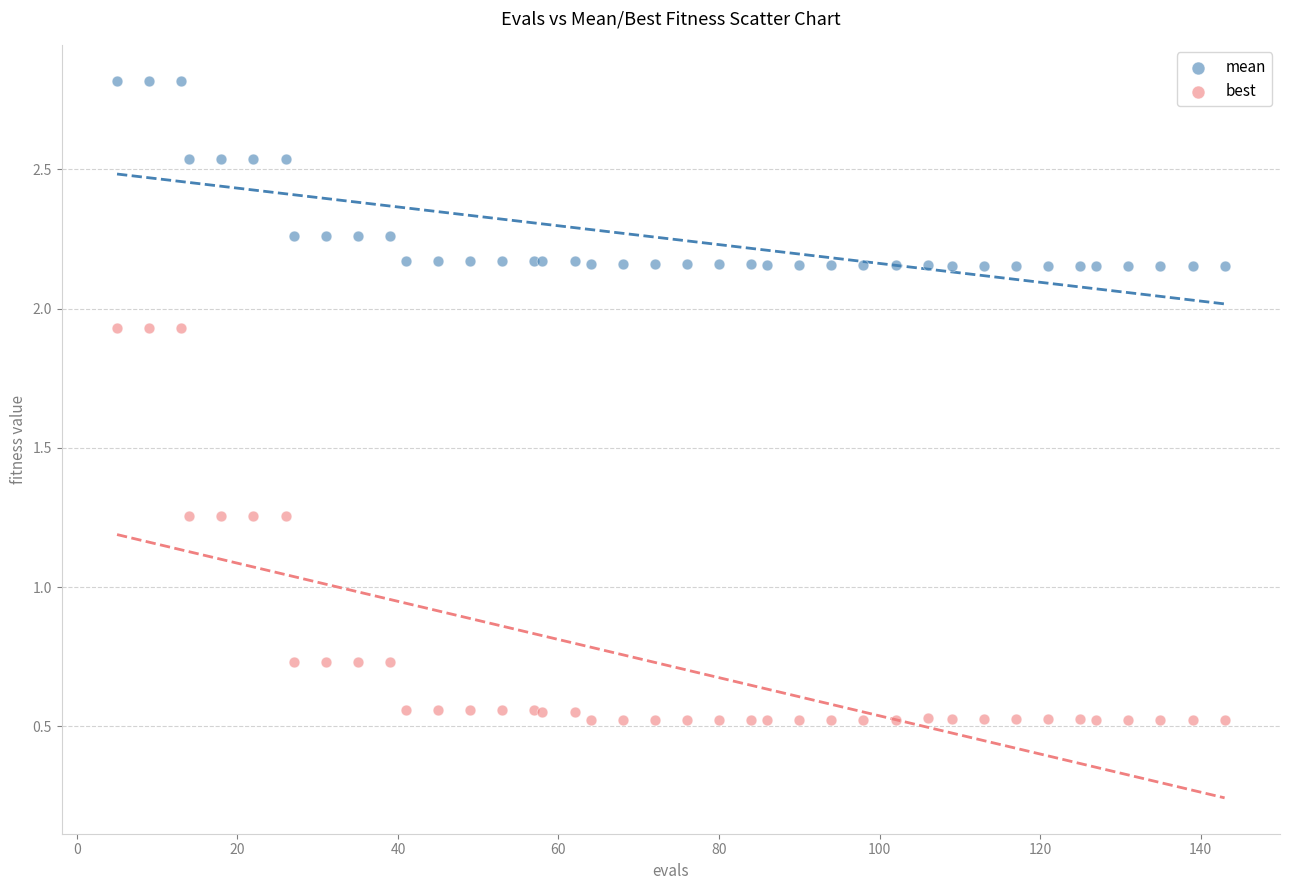

Which series reaches the minimum Y coordinate?

best